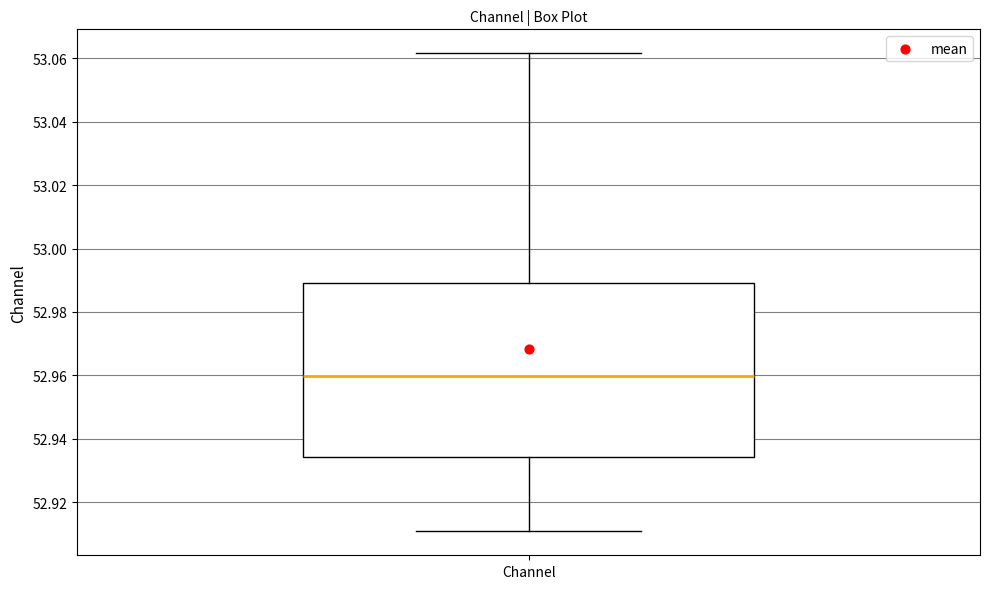

Transcribe this box plot: give where the median line is, the range the box spans, and where the two whiskers end, as read against the y-axis. The values are not printed on the chart, so give them approximately, as read against the axis.

median 52.960, box 52.934 to 52.990, whiskers 52.910 to 53.062